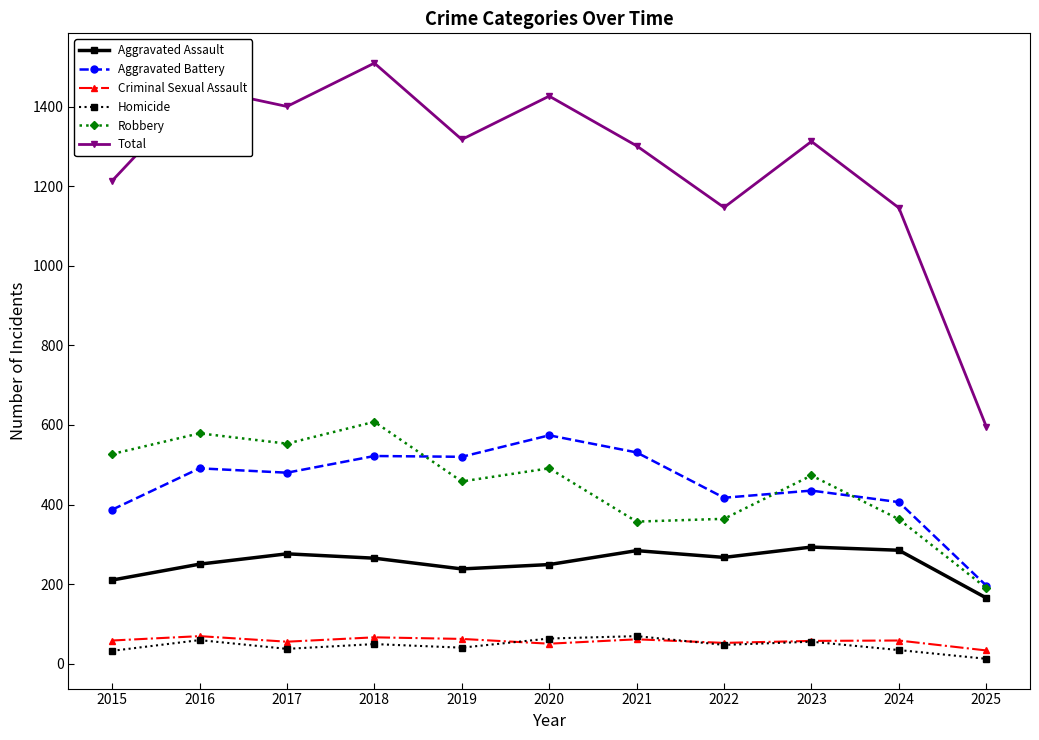

Which series has the largest total across all categories?

Total